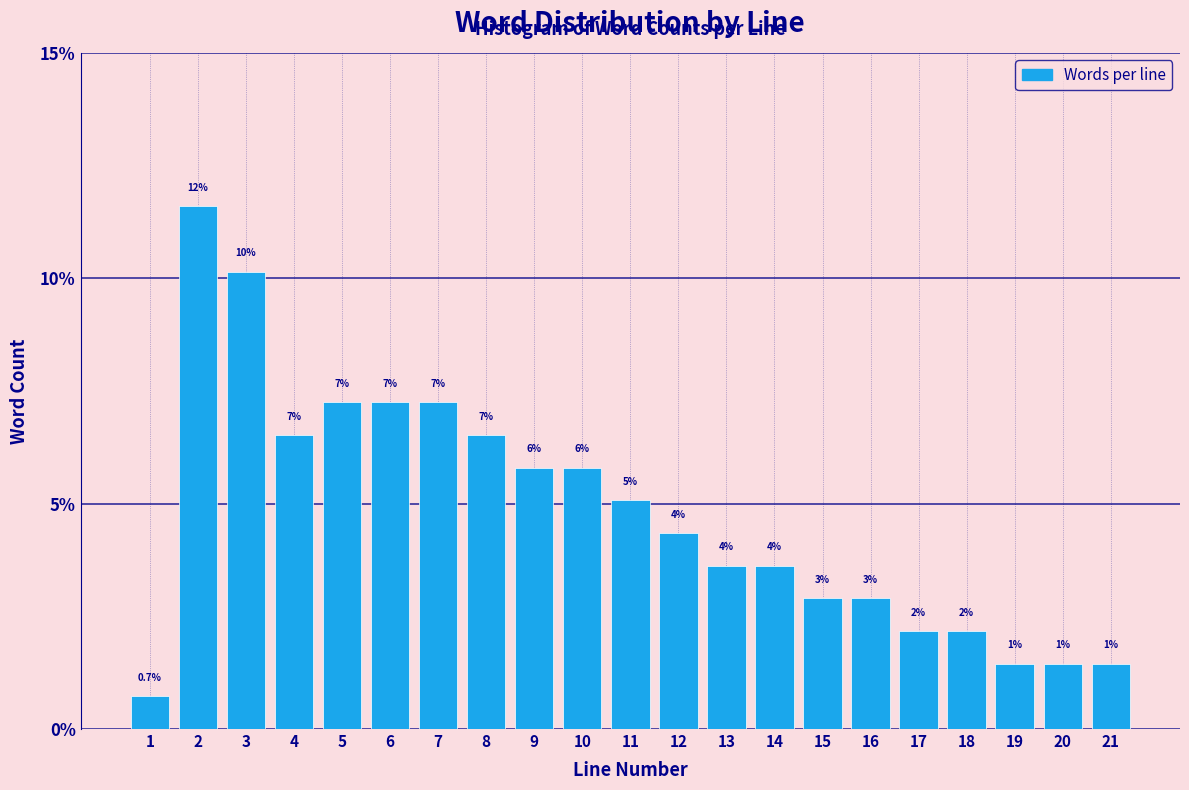

How many bars are there in total?

21